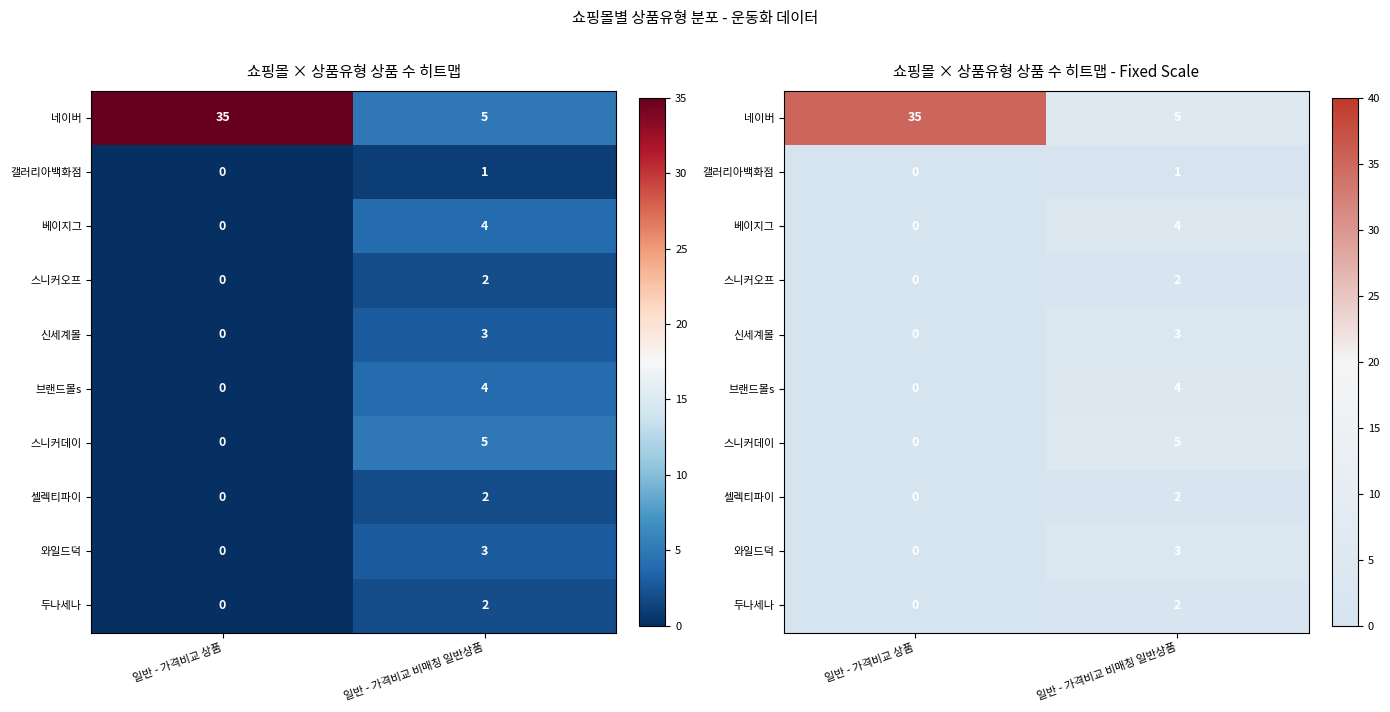

List the labels in order of 셀렉티파이 value, largest first.

일반 - 가격비교 비매칭 일반상품, 일반 - 가격비교 상품